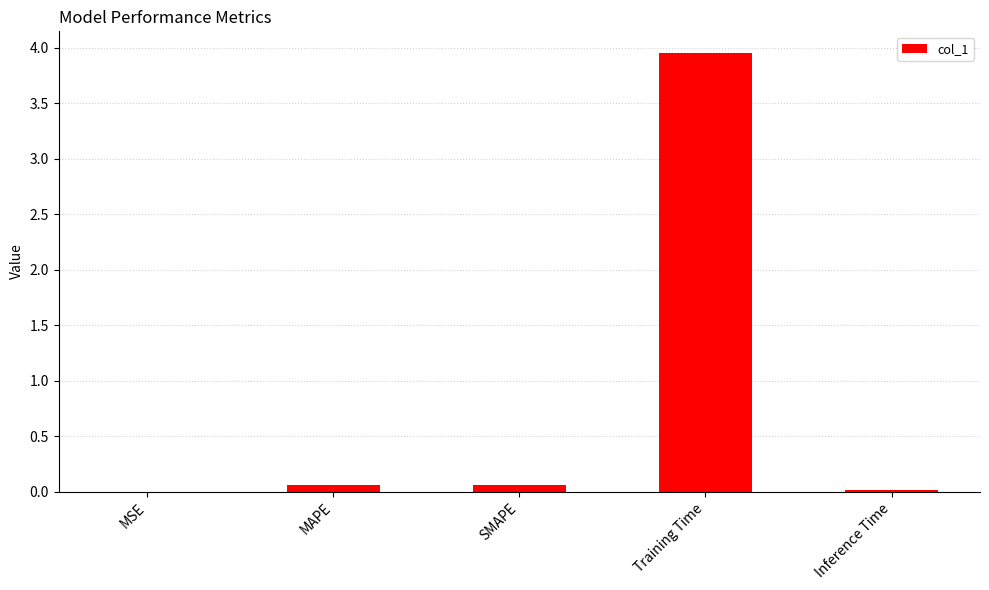

Which category has the highest value across all series?

Training Time